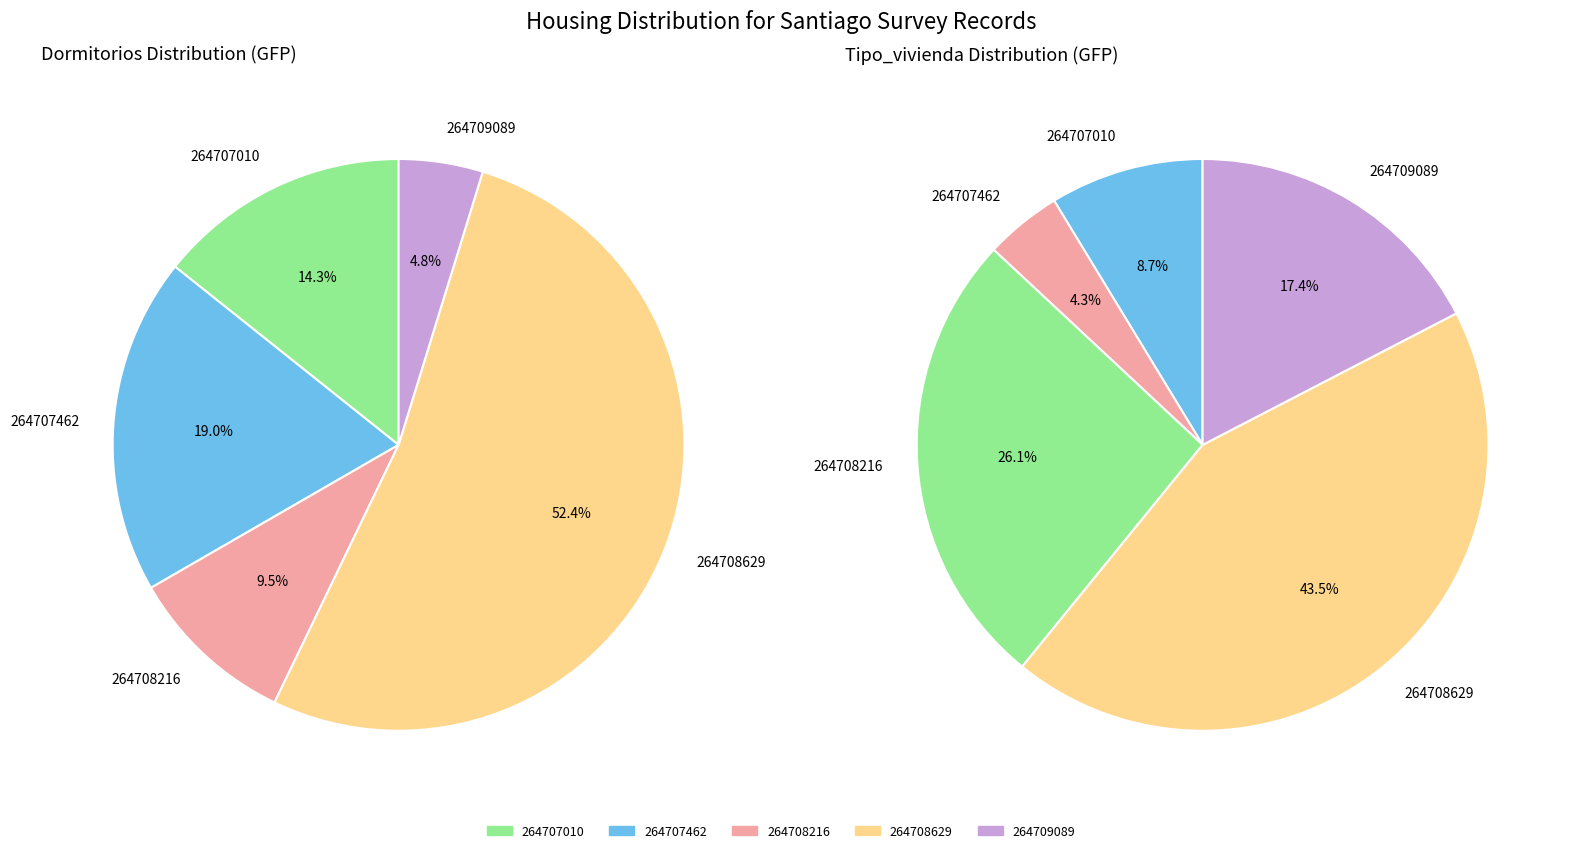

What is the smallest slice in the pie chart?

264707462